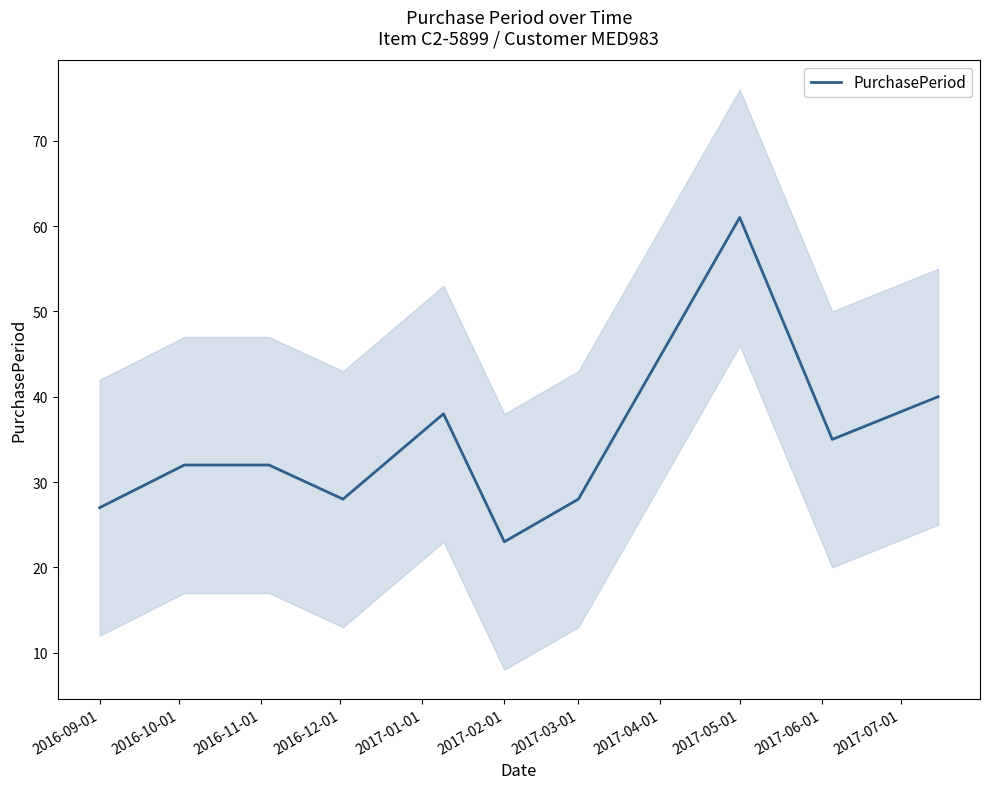

Count the number of categories in the chart.

10